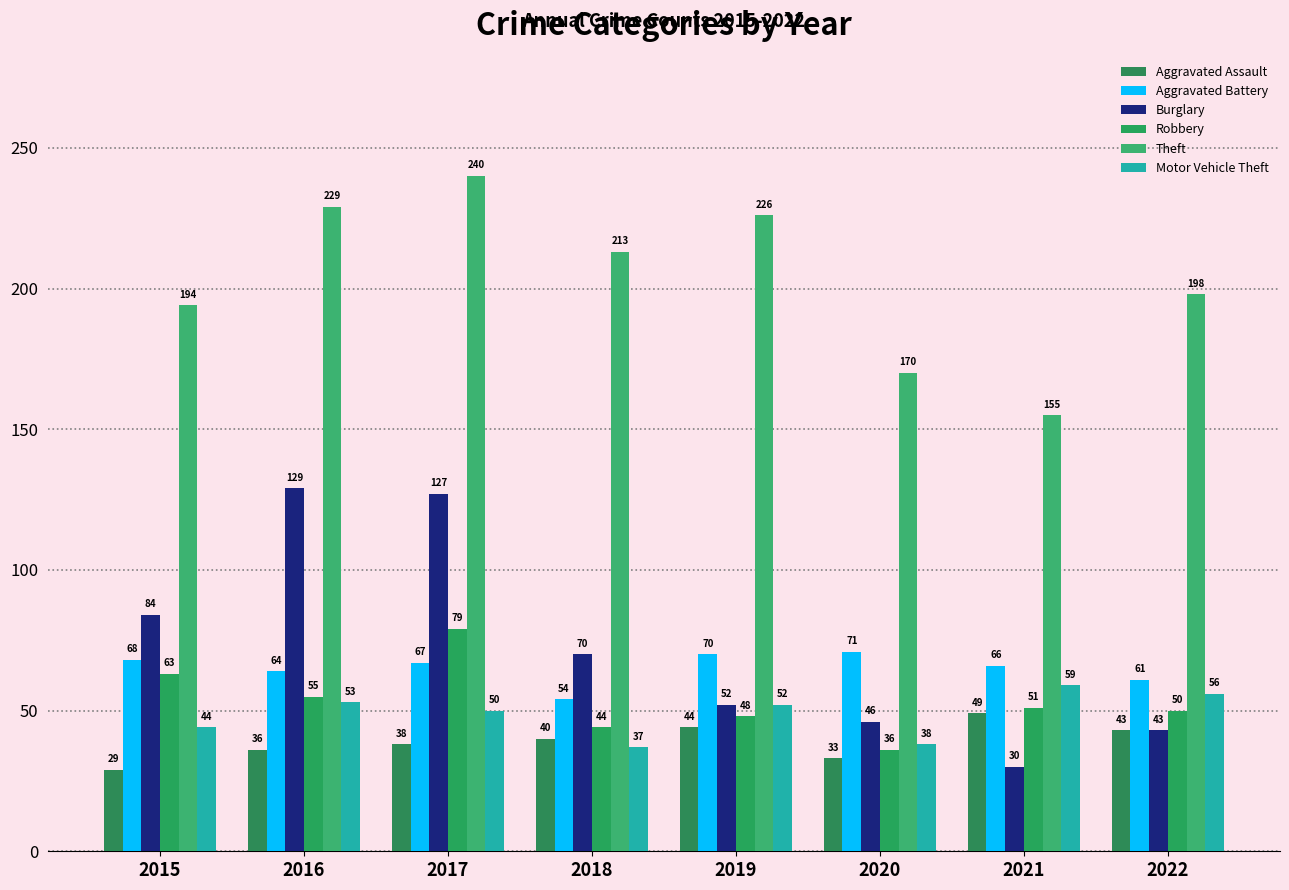

How many categories are shown in the chart?

8